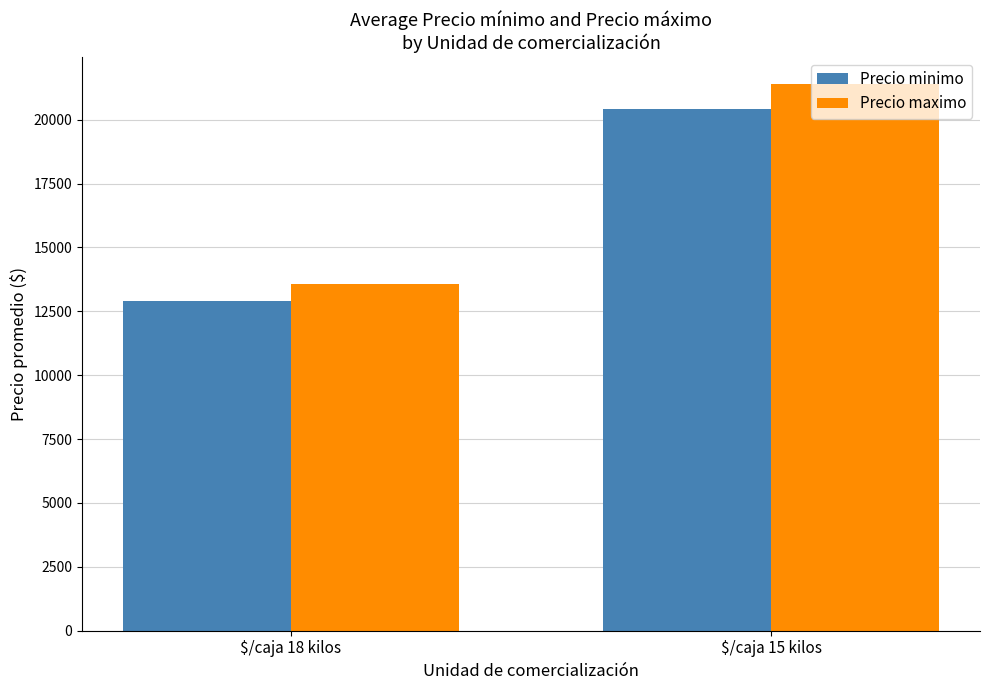

How many categories are shown in the chart?

2